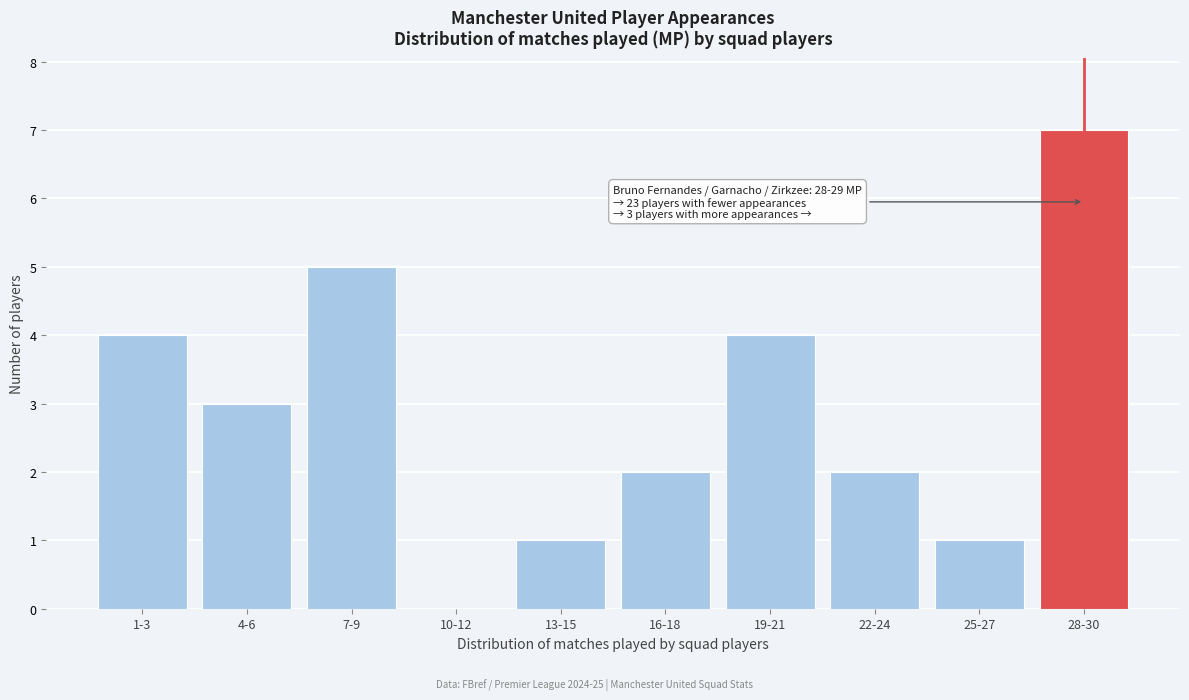

Reading left to right, list all the values displayed in this chart.

1-3=4	4-6=3	7-9=5	10-12=0	13-15=1	16-18=2	19-21=4	22-24=2	25-27=1	28-30=7